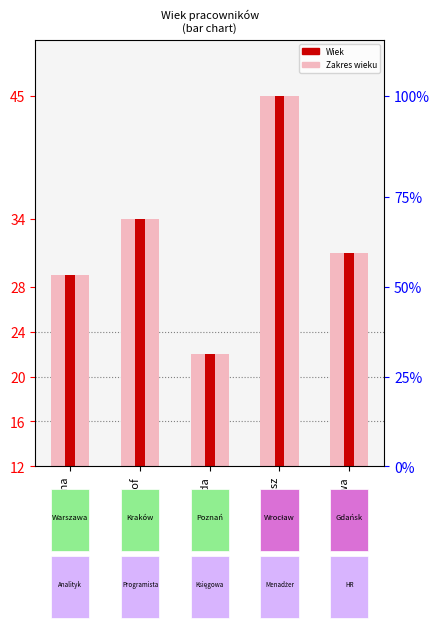

Reading left to right, what are all the values shown in this chart?

29	34	22	45	31